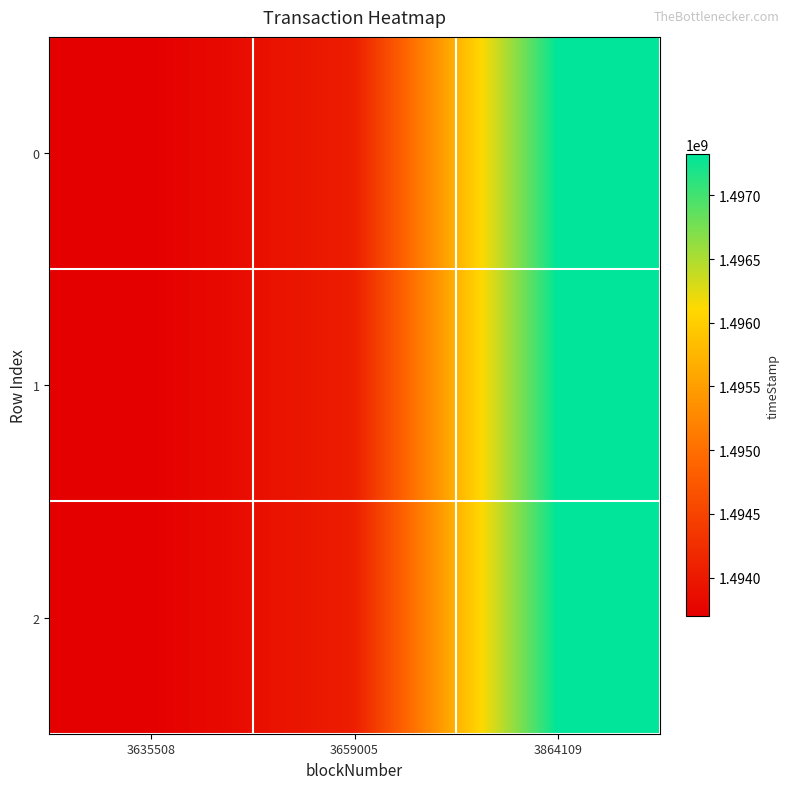

Which label corresponds to the smallest value in the chart?

3635508